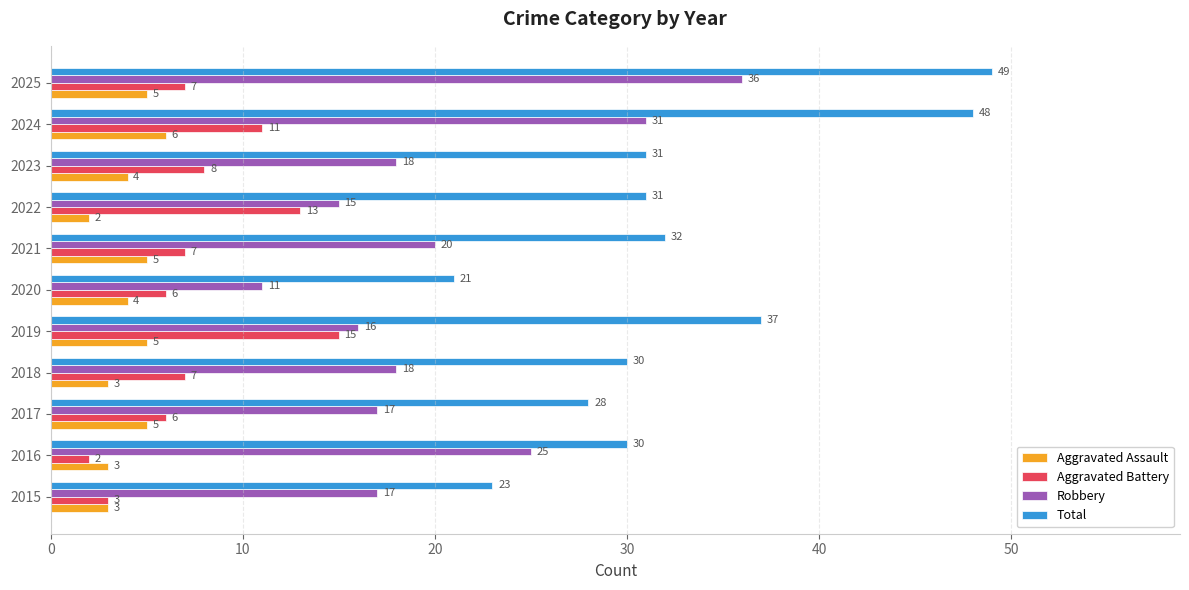

What is the difference between the highest and lowest values at 2017?

23